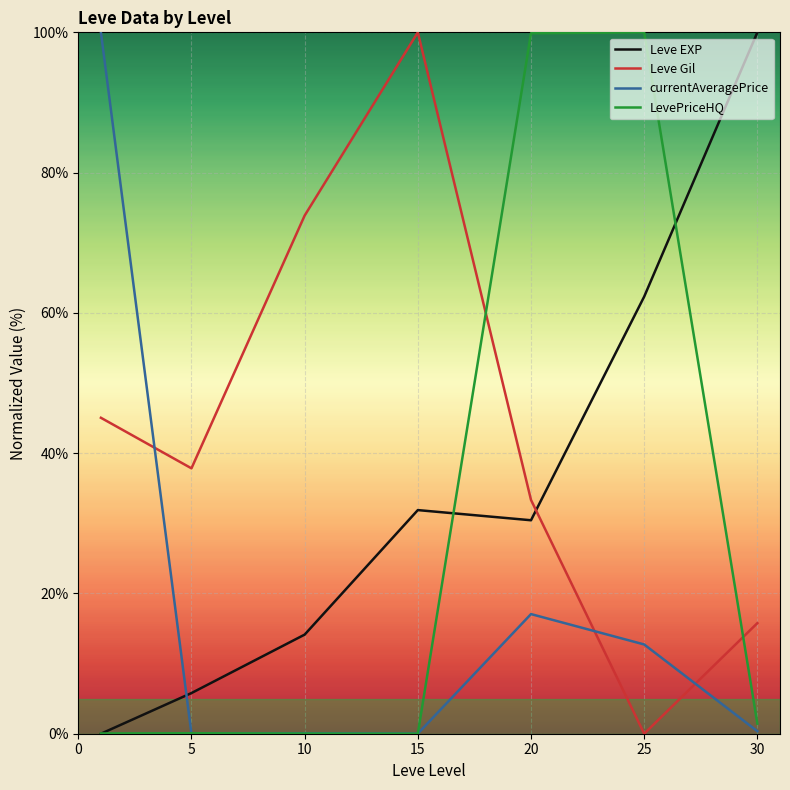

Which series has the largest total across all categories?

Leve Gil